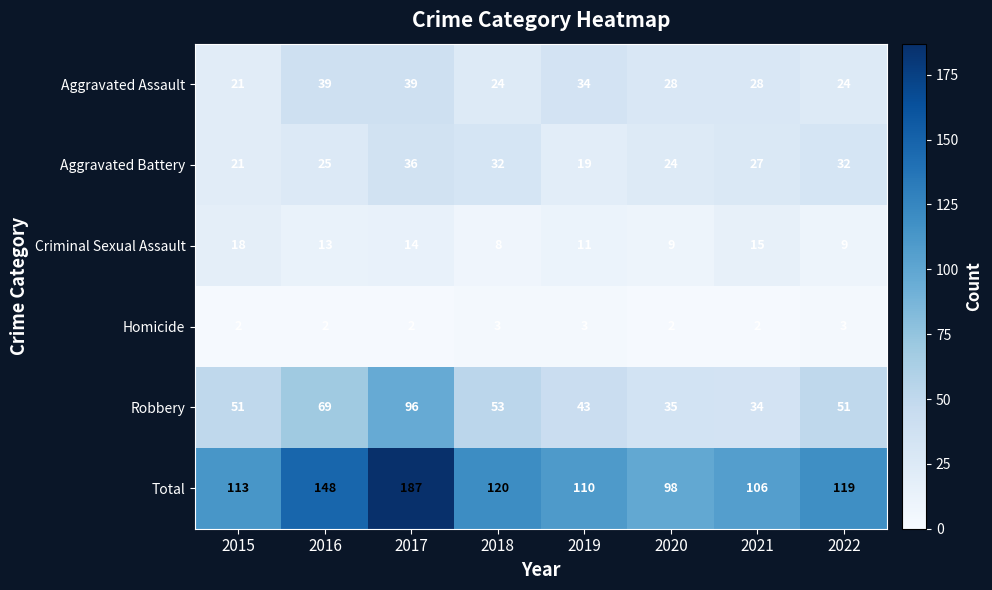

The Criminal Sexual Assault series shows 25 at 2015. True or false?

False